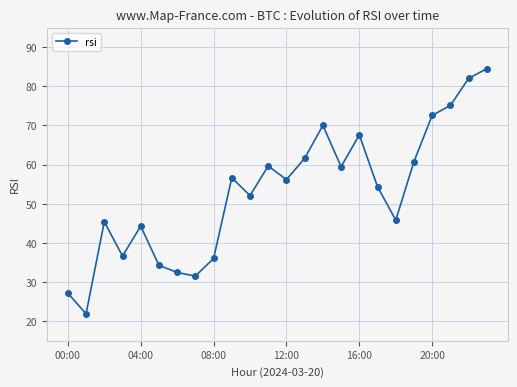

True or false: there are more than 2 points higher than both neighbors.

True